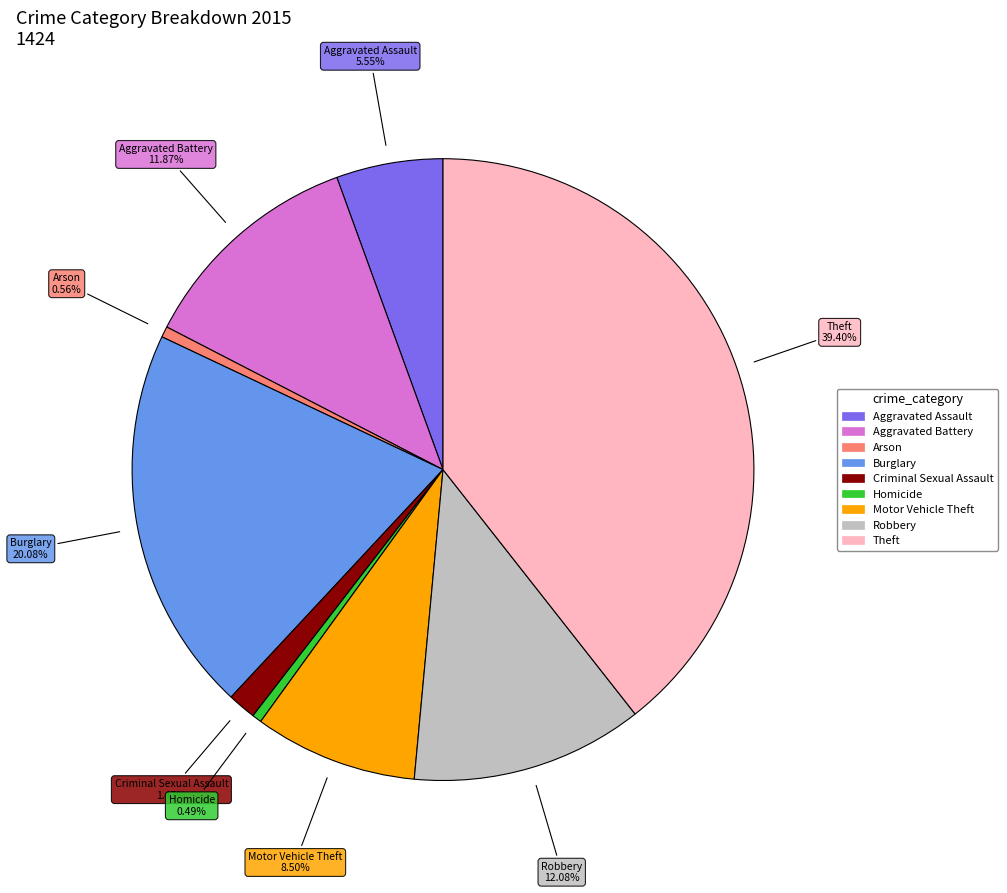

Is Criminal Sexual Assault the majority of the pie?

No